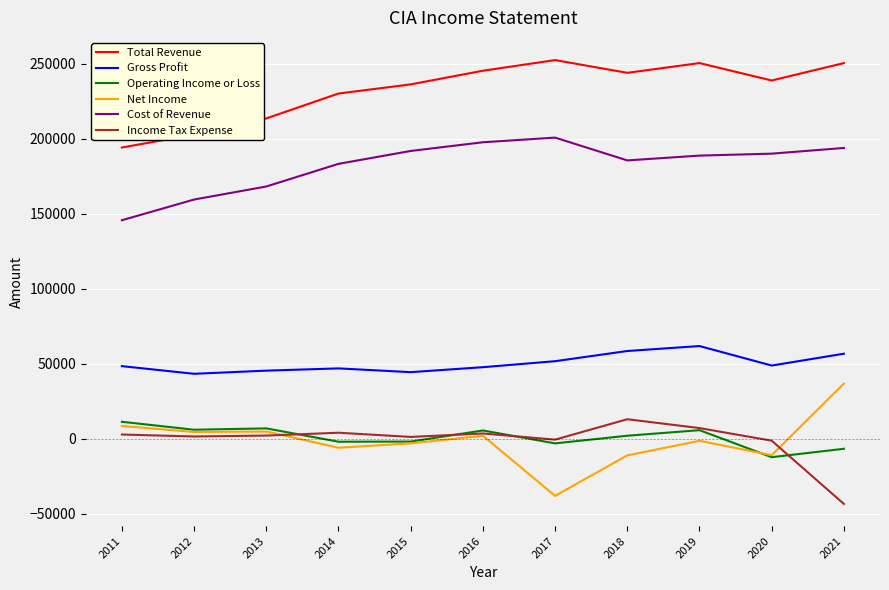

Which series has the largest total across all categories?

Total Revenue